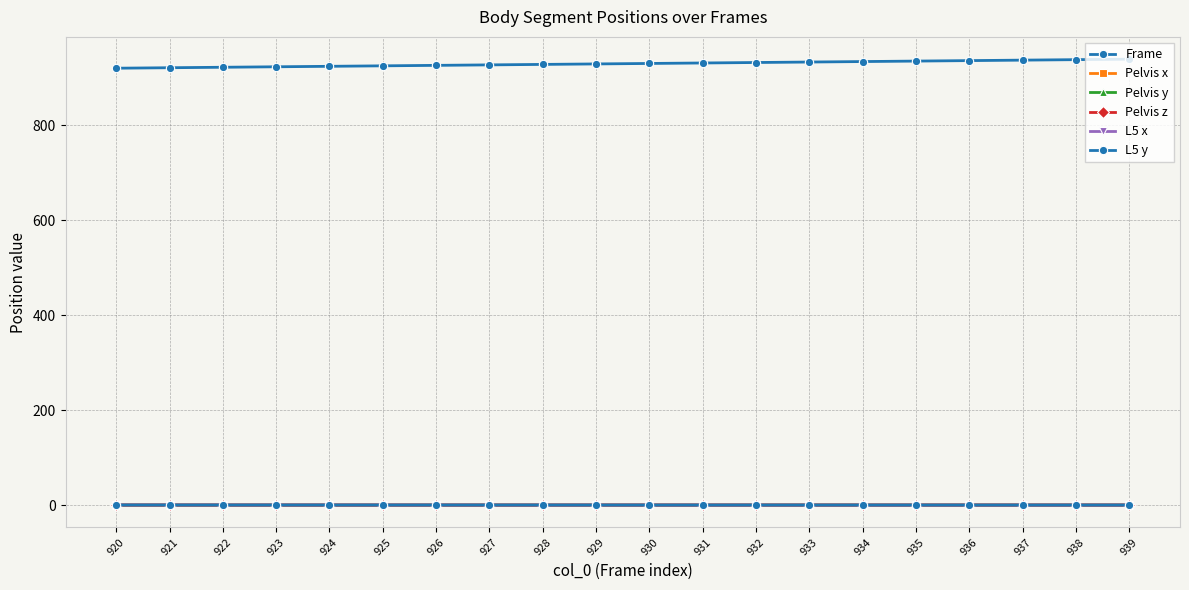

Is the value of L5 y at 935 greater than the value of Pelvis x at 932?

Yes